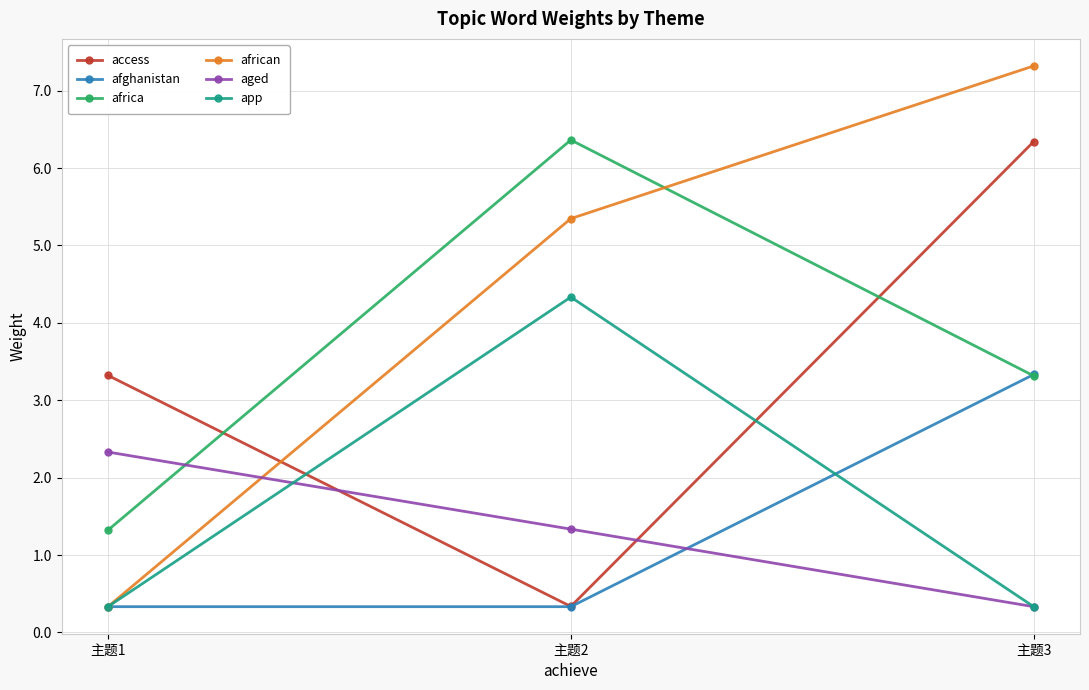

Which series has the widest spread of values?

african